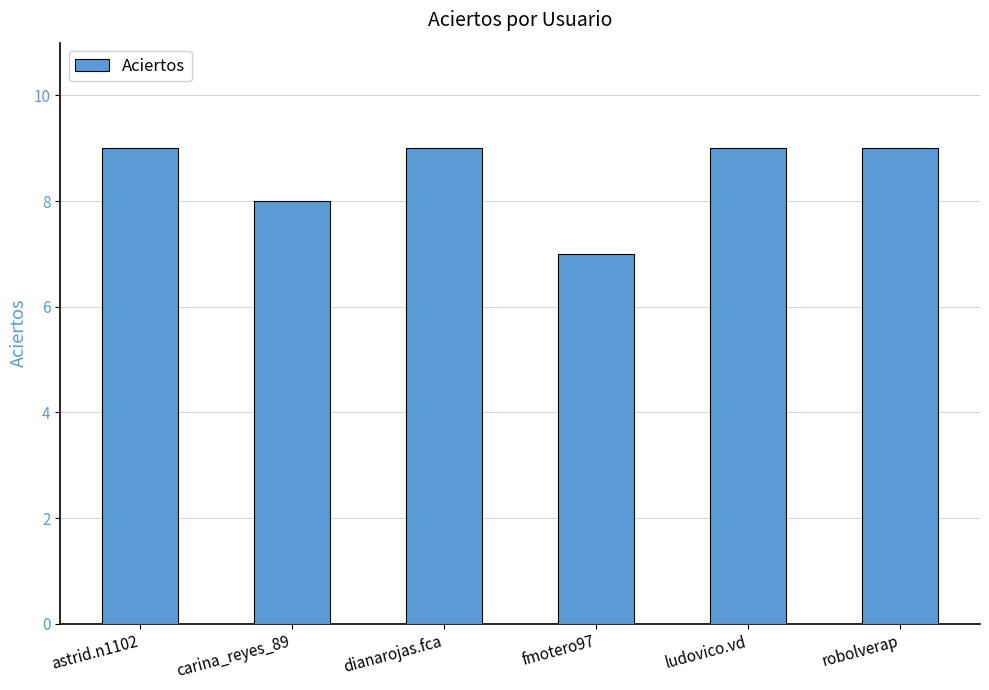

How many series are shown in this chart?

1